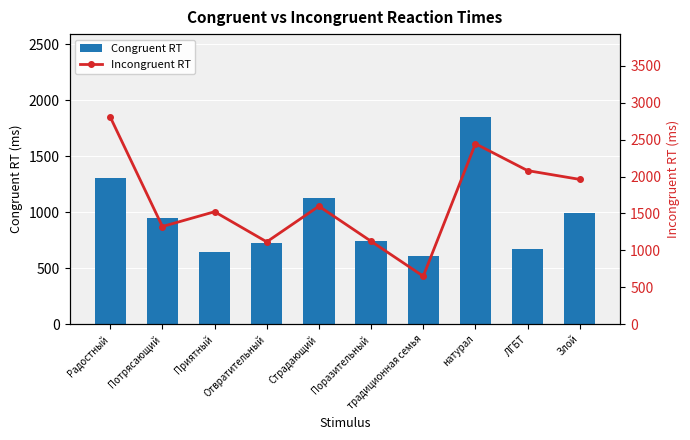

What is the total value across all series at Радостный?

4115